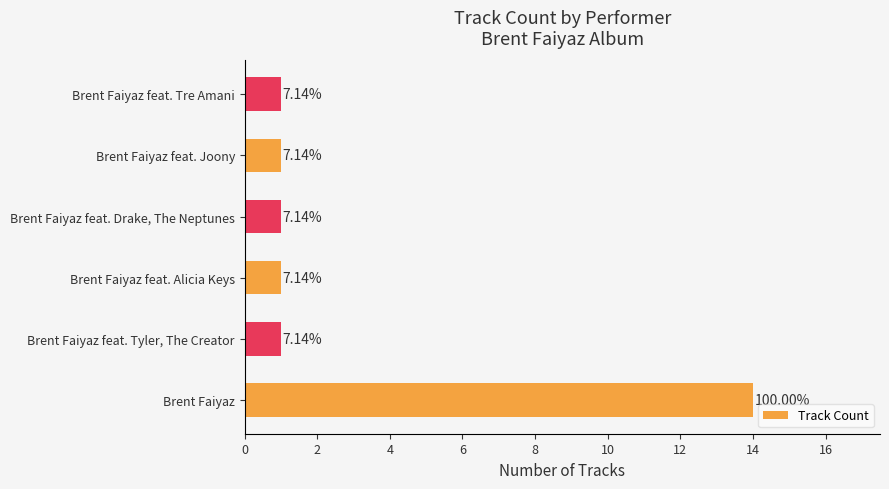

How many categories are shown in the chart?

6